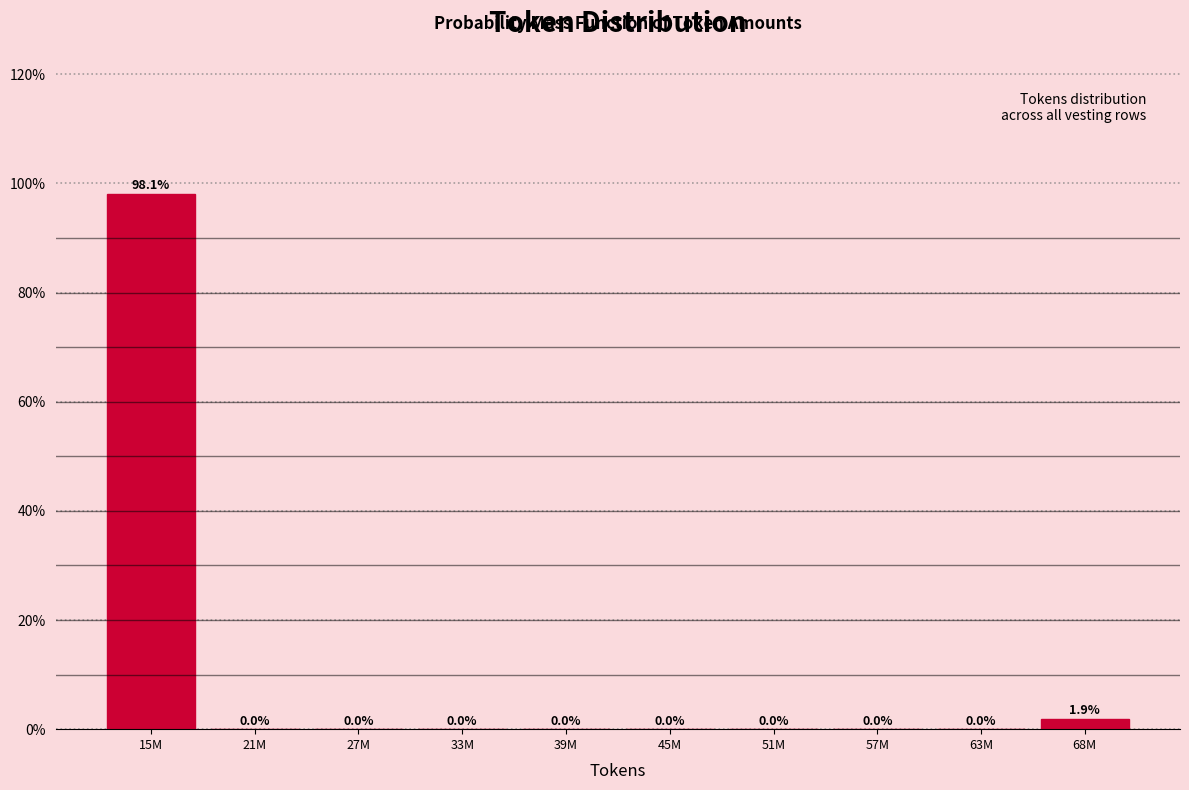

Reading left to right, extract all data points from this chart.

15M=98.1	21M=0.0	27M=0.0	33M=0.0	39M=0.0	45M=0.0	51M=0.0	57M=0.0	63M=0.0	68M=1.9